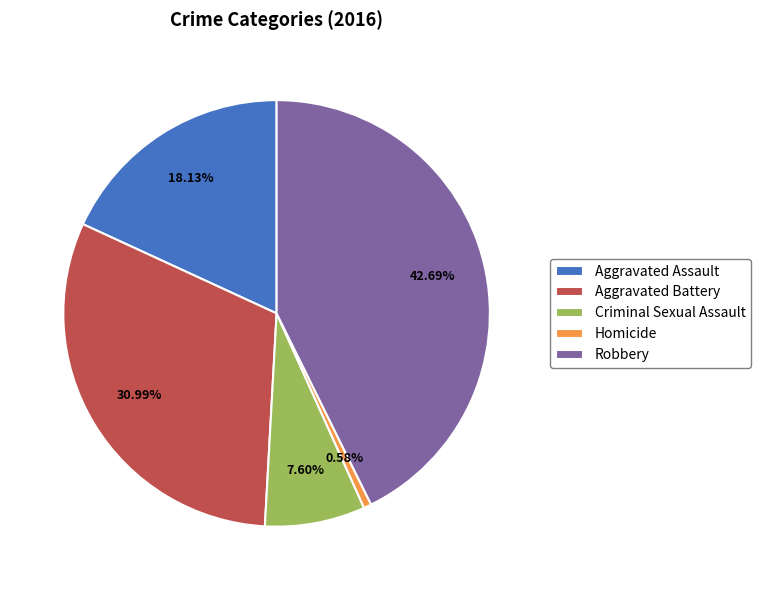

How many segments does this pie chart have?

5